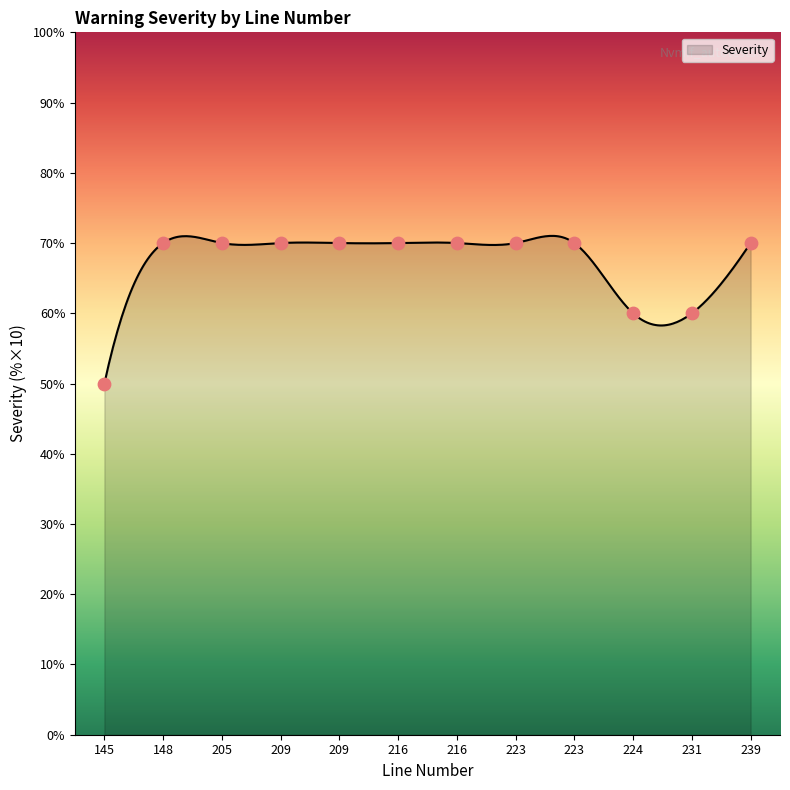

Approximately how many times larger is the value at 209 compared to 223?

1.0